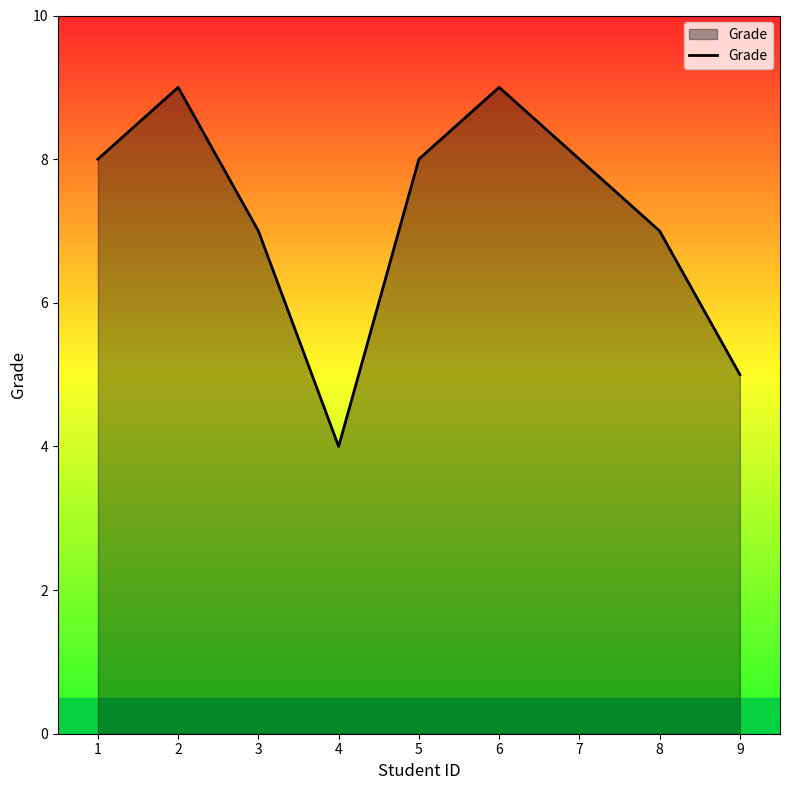

How many values are between 7 and 8?

5